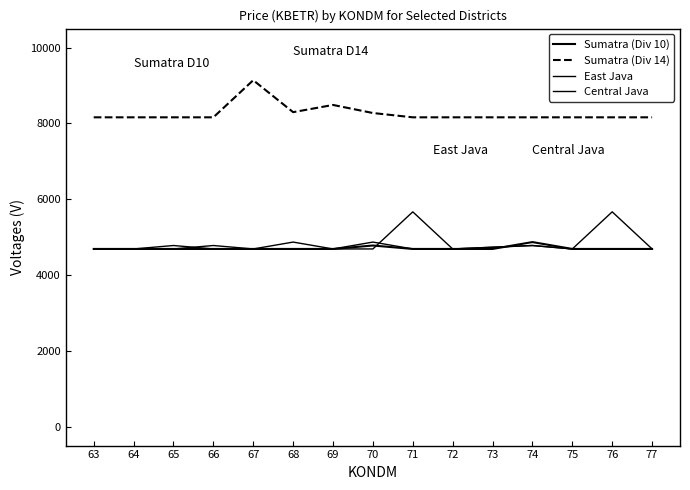

What is the difference between the second highest and minimum values in the Sumatra (Div 10) series?

90.7